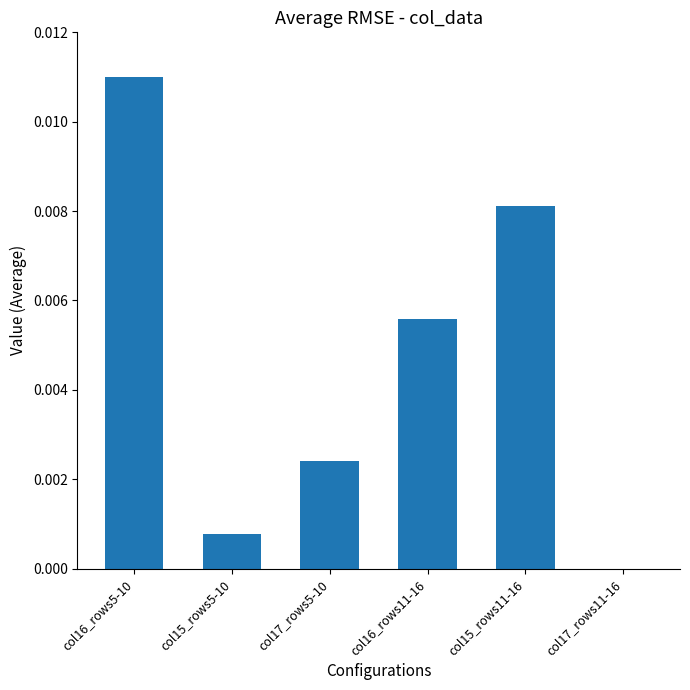

Which category has the highest value across all series?

col16_rows5-10